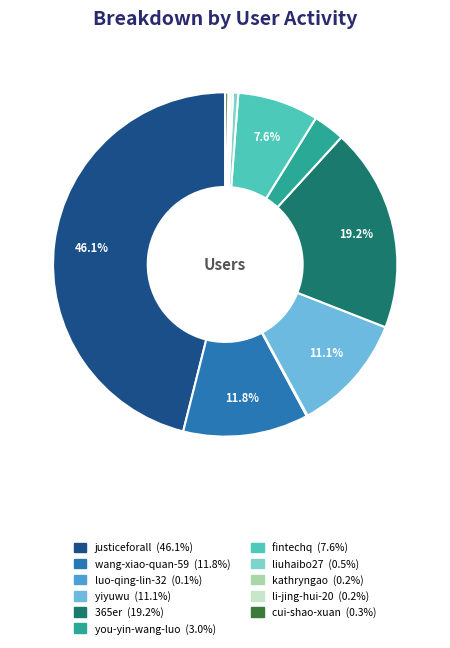

Is it true that luo-qing-lin-32 is 0% of the pie?

True